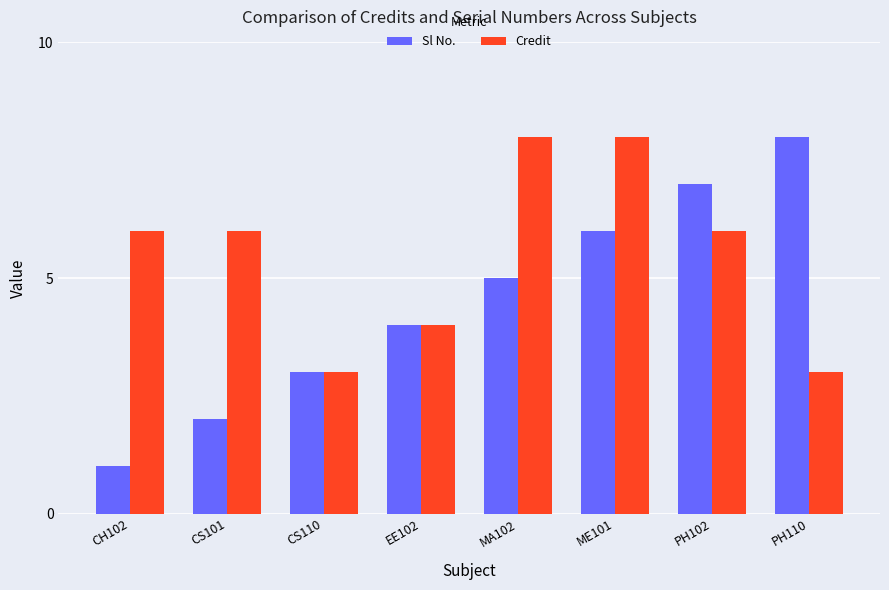

What is the highest value of the Credit series?

8